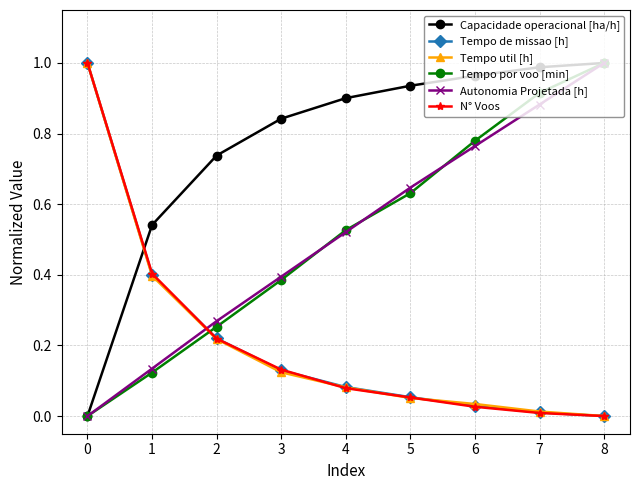

True or false: Tempo util [h] has more than 0 points higher than both neighbors.

False